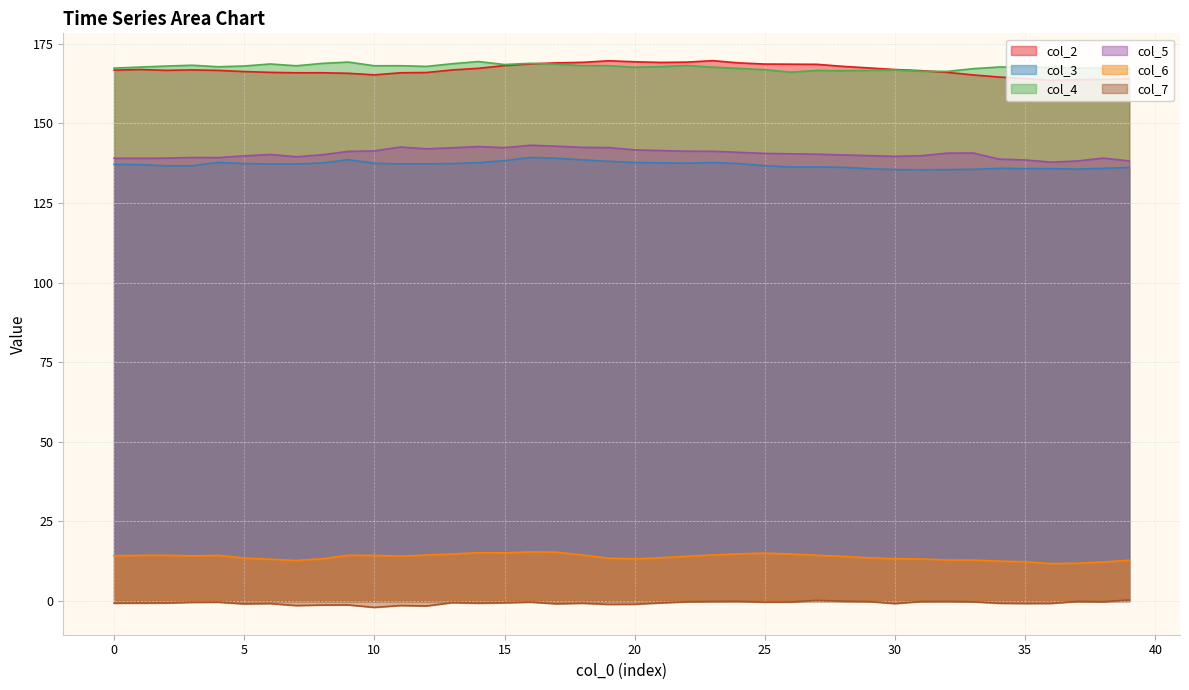

In col_2, how many points are higher than both neighbors (excluding endpoints)?

5